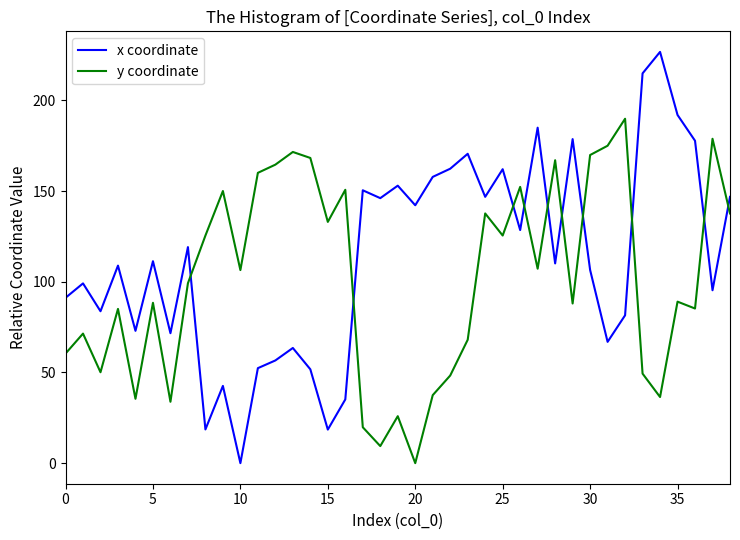

What is the difference between the maximum and minimum values in the y coordinate series?

189.8